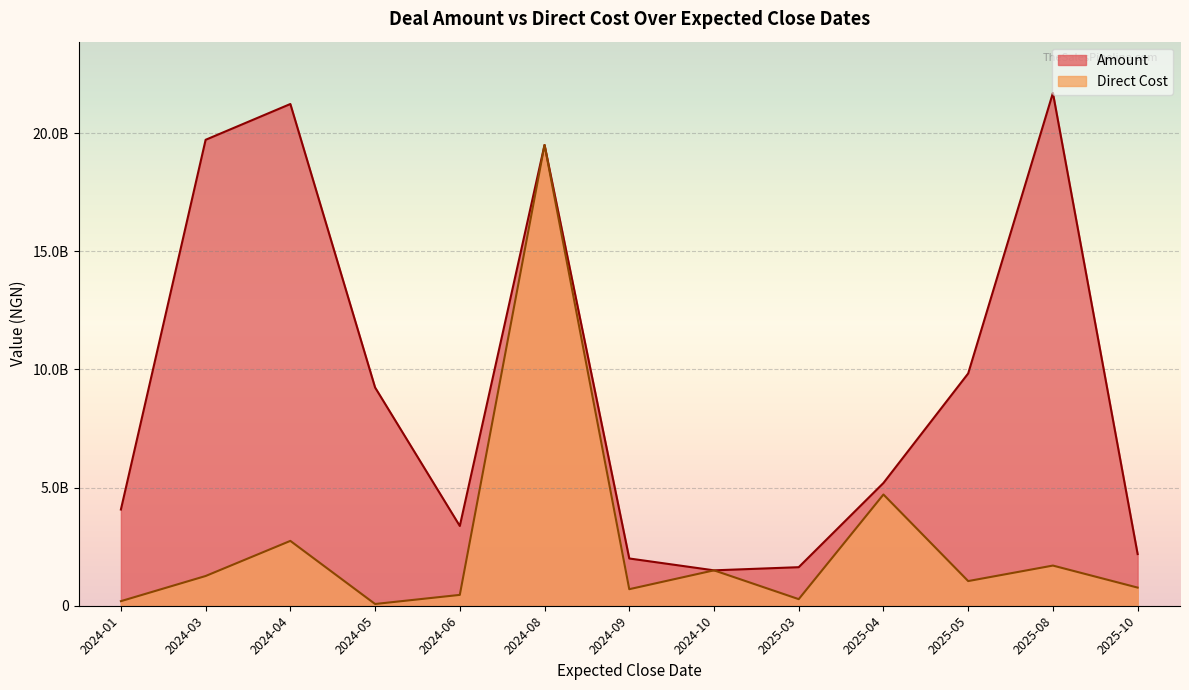

Does the chart display data point markers on the line(s)?

No